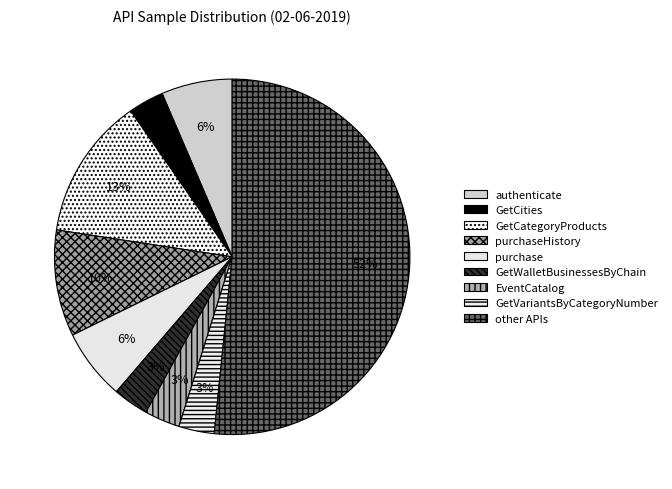

How many segments does this pie chart have?

9